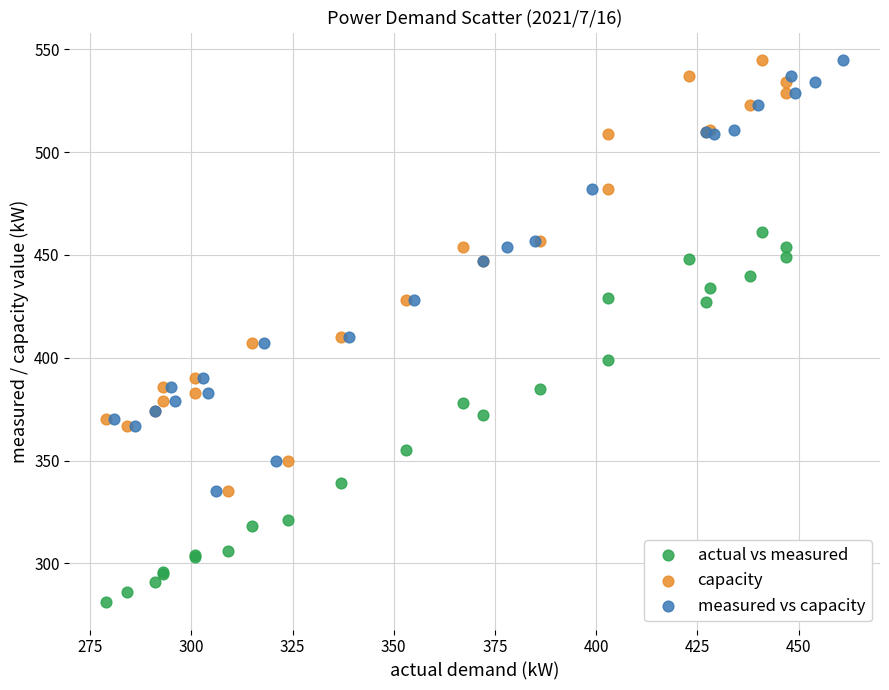

Which series contains the lowest Y value?

actual vs measured